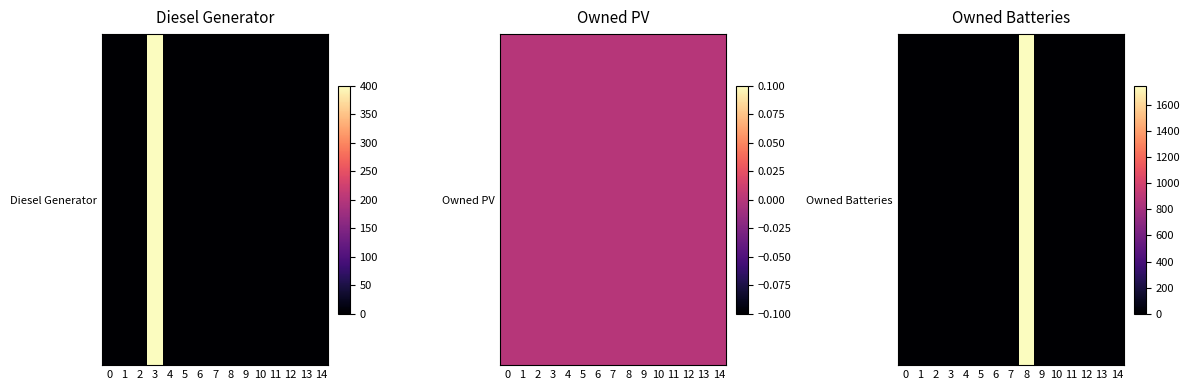

Which category has the highest value across all series?

8